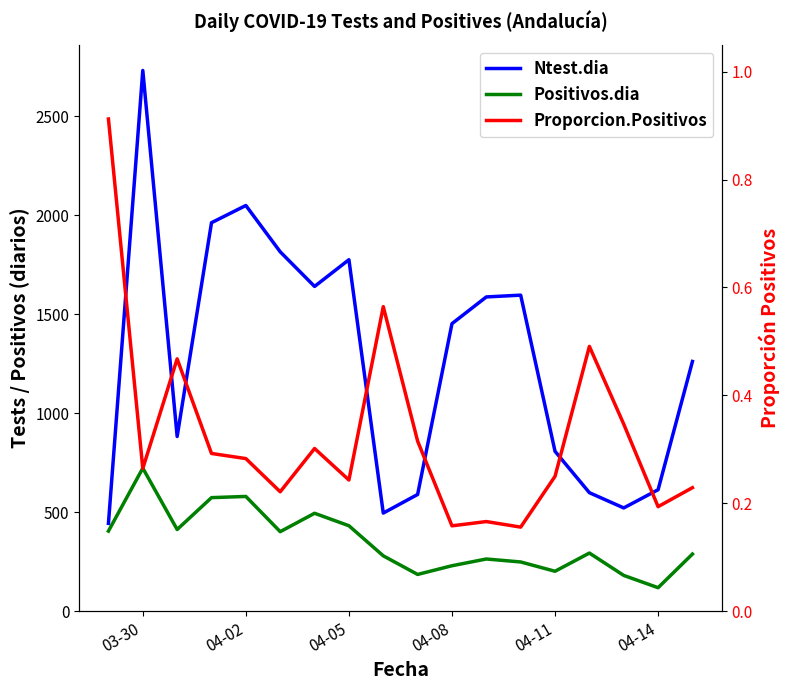

Is it true that Proporcion.Positivos equals 0.4 at 04-11?

False